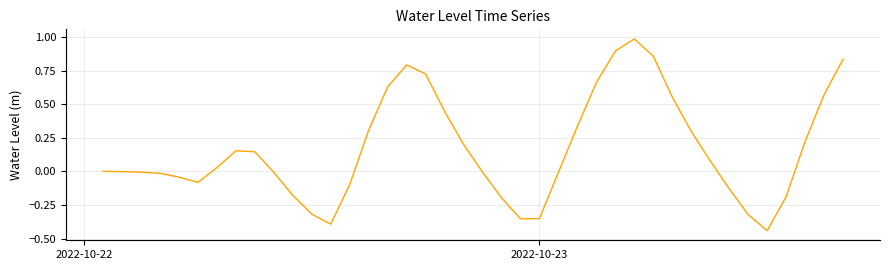

Does the chart display data point markers on the line(s)?

No